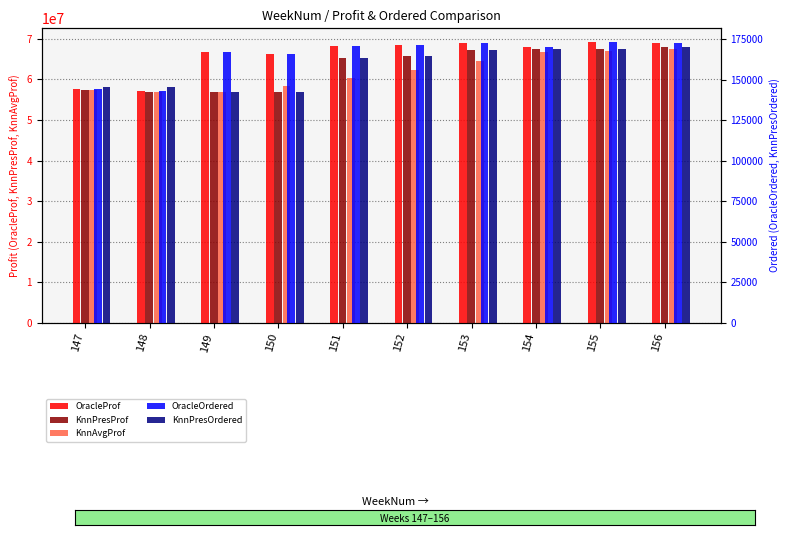

The KnnPresOrdered series shows 168982.2 at 154. True or false?

True